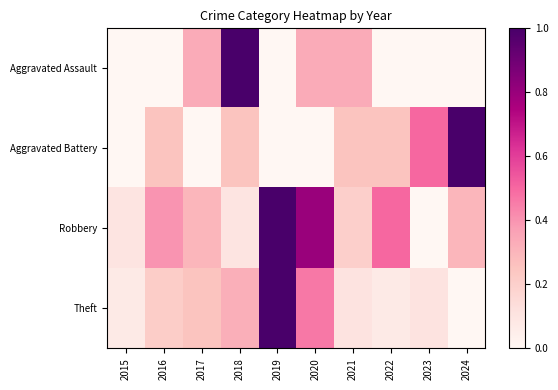

At which category is the sum across all series the highest?

2019